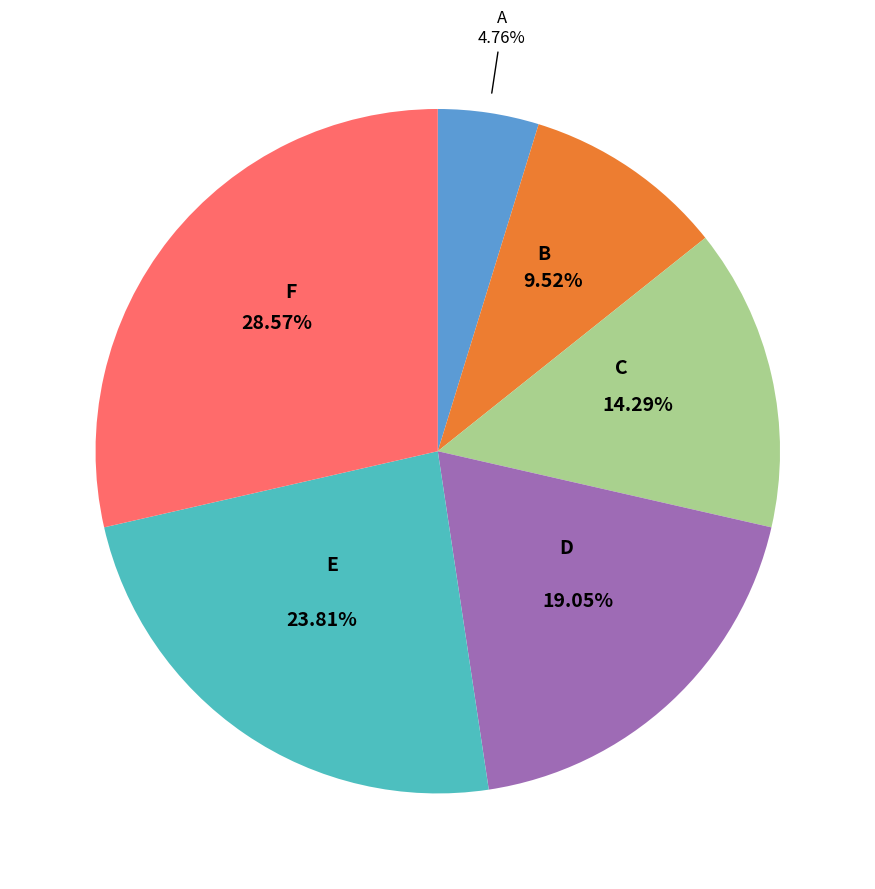

How many slices are in this pie chart?

6